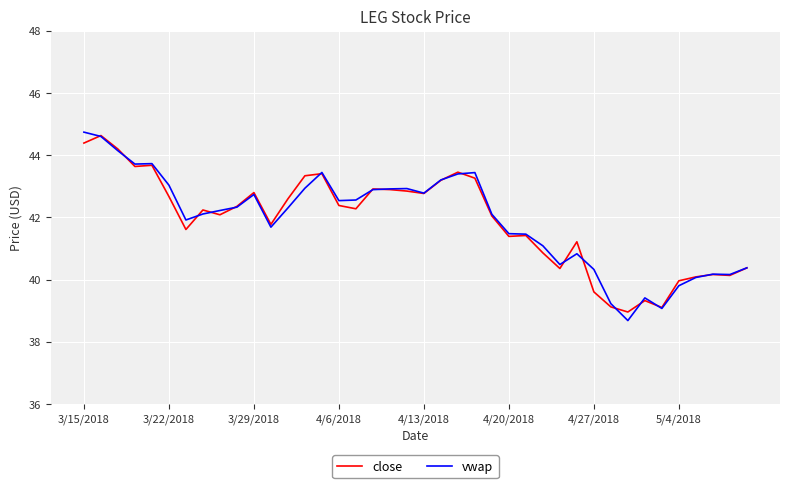

Which series has the widest spread of values?

vwap